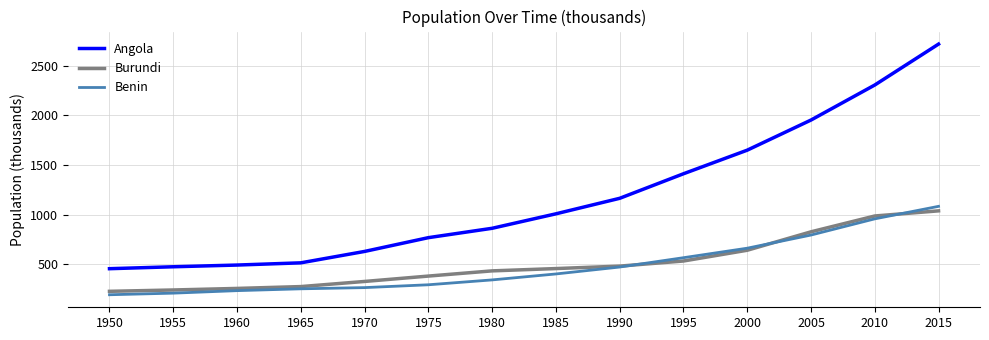

What is the difference between the highest and lowest values at 1950?

262.4